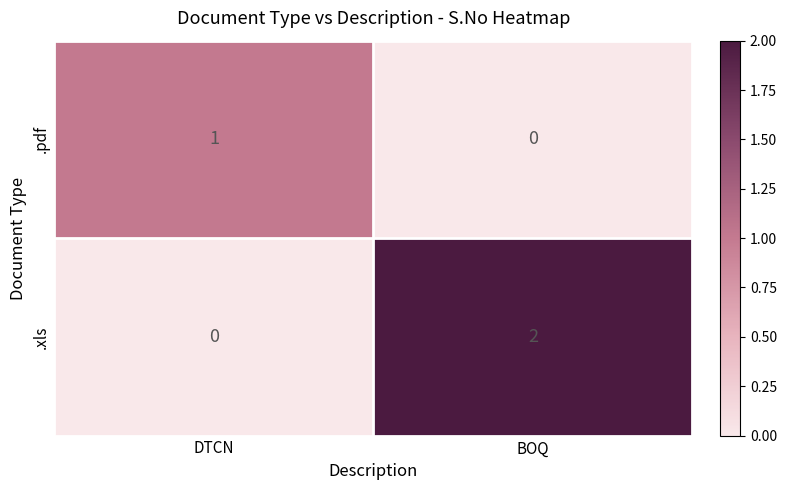

Which series has the largest total across all categories?

.xls